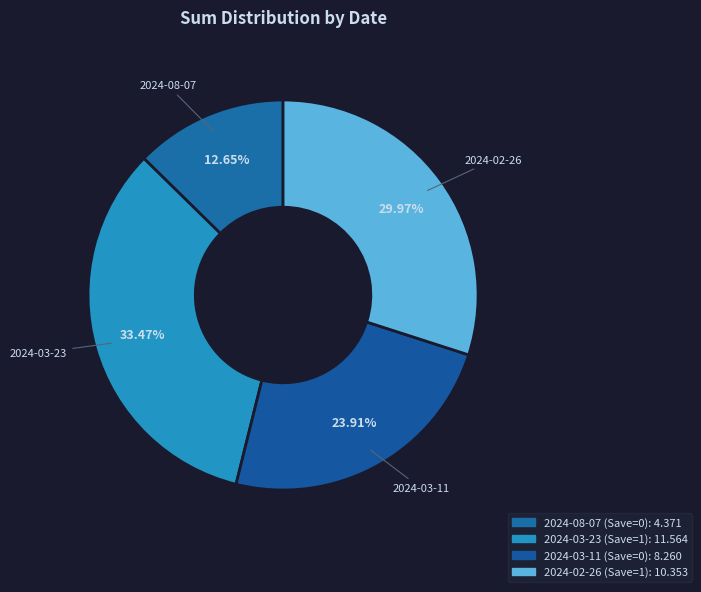

The 2024-03-23 (Save=1) slice represents 48% of the pie. True or false?

False